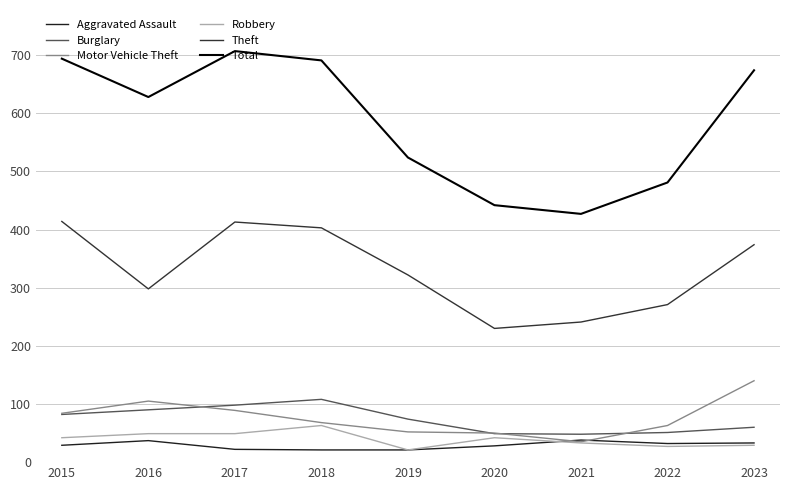

True or false: Robbery and Motor Vehicle Theft cross at least once.

False